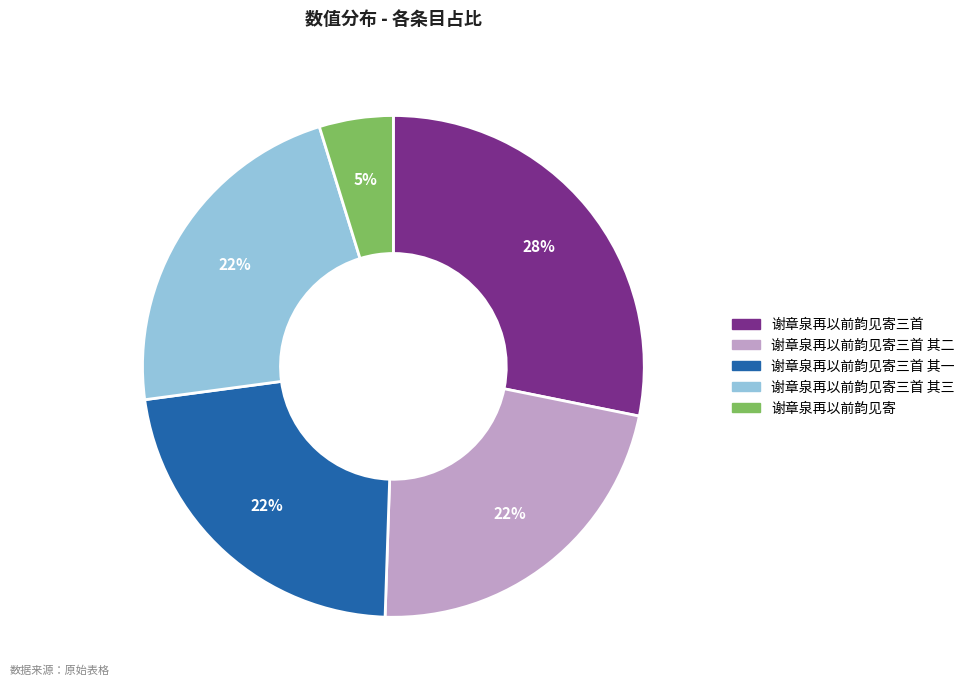

Do 谢章泉再以前韵见寄三首 其一 and 谢章泉再以前韵见寄三首 其三 together represent more than half of the pie?

No